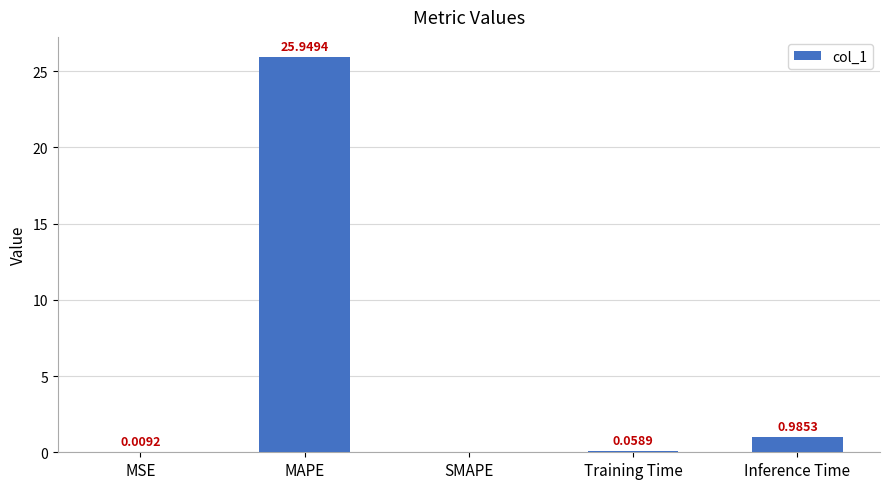

What is the sum of all values?

27.0